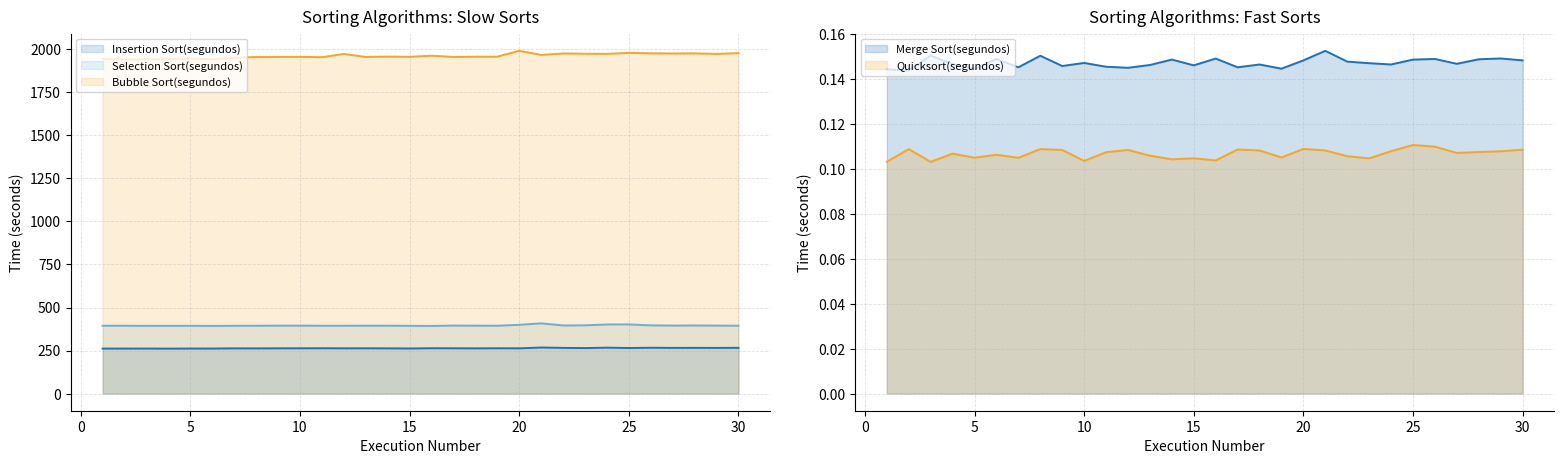

What is the difference between the Selection Sort(segundos) values at 15 and 30?

0.7